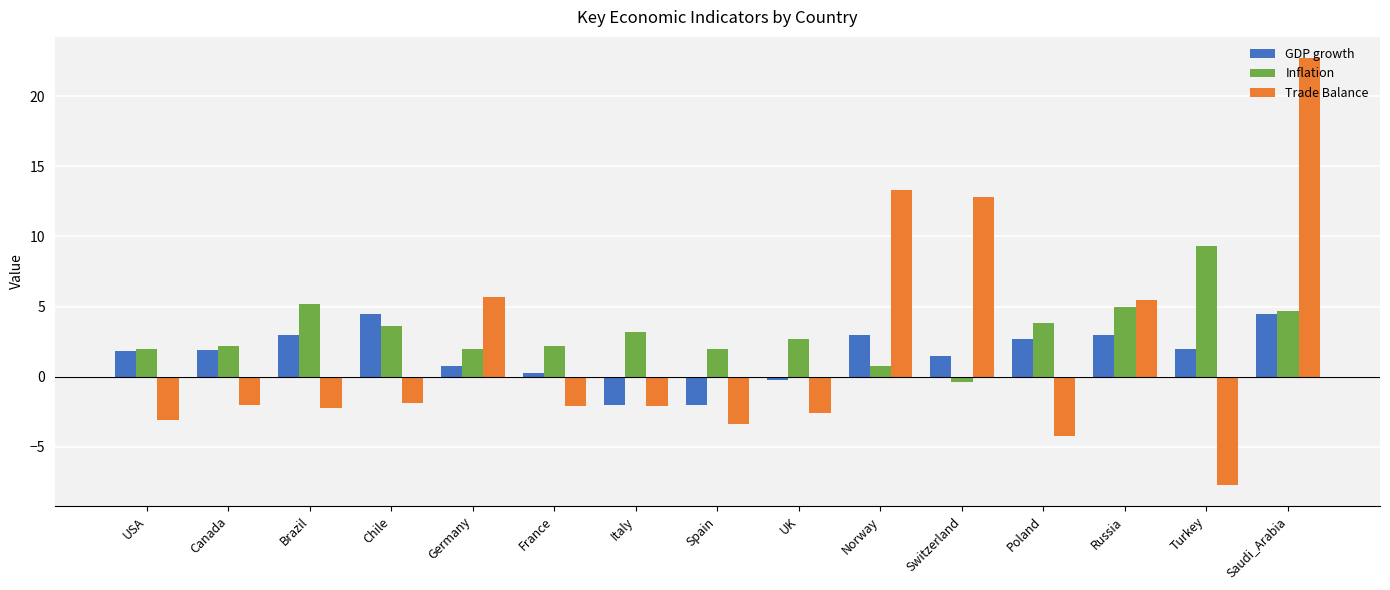

Rank the series by their maximum value, from lowest to highest.

GDP growth, Inflation, Trade Balance